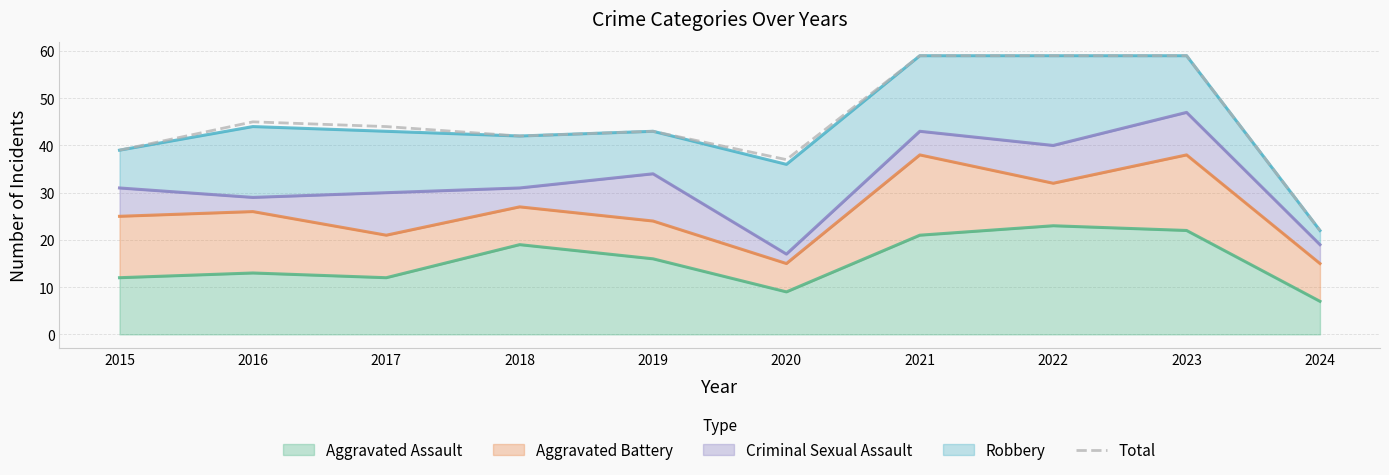

Between 2015 and 2020, which is larger?

2015